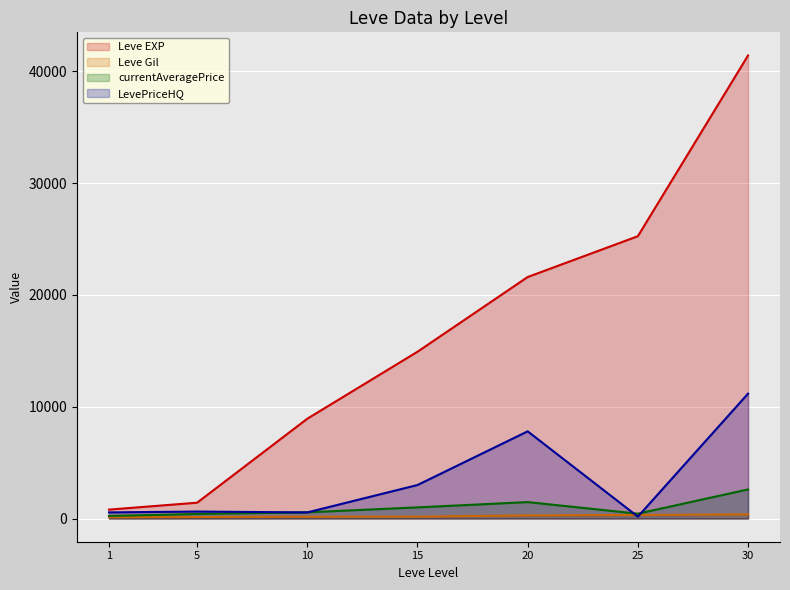

At how many categories does at least one series exceed 37139?

1